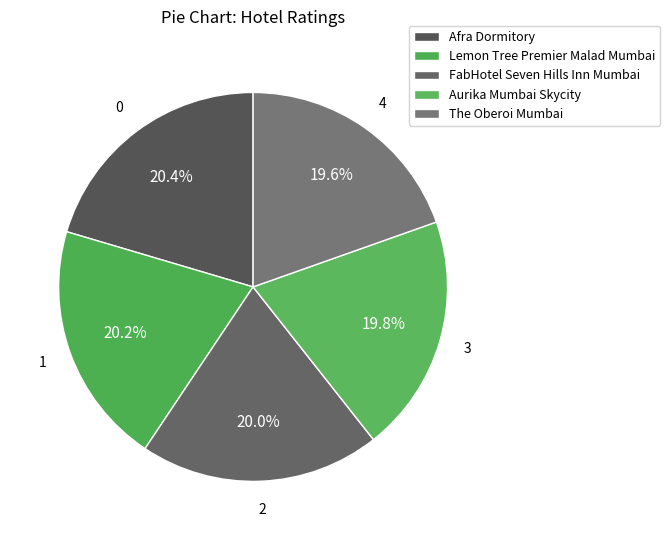

To the nearest percent, what percentage of the pie is FabHotel Seven Hills Inn Mumbai?

20%